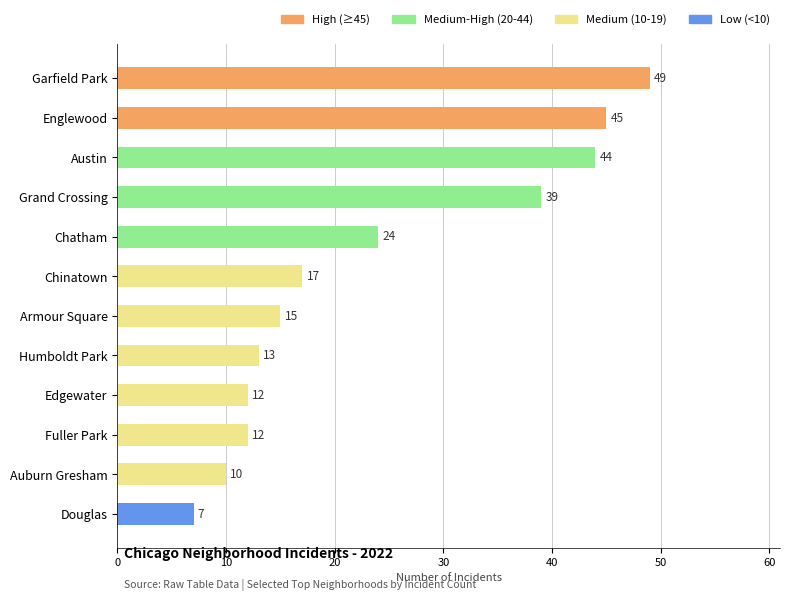

Does the chart contain any negative values?

No